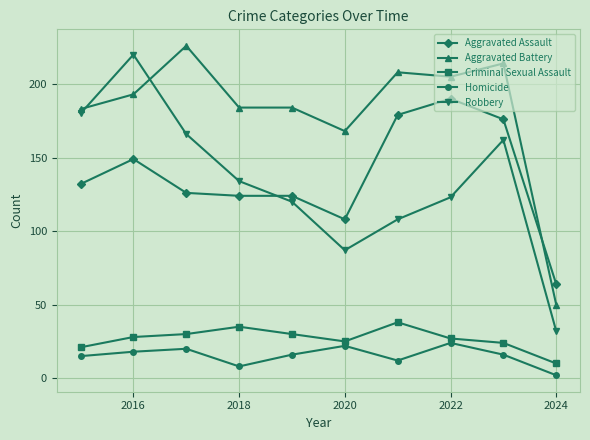

In Criminal Sexual Assault, how many points are higher than both neighbors (excluding endpoints)?

2